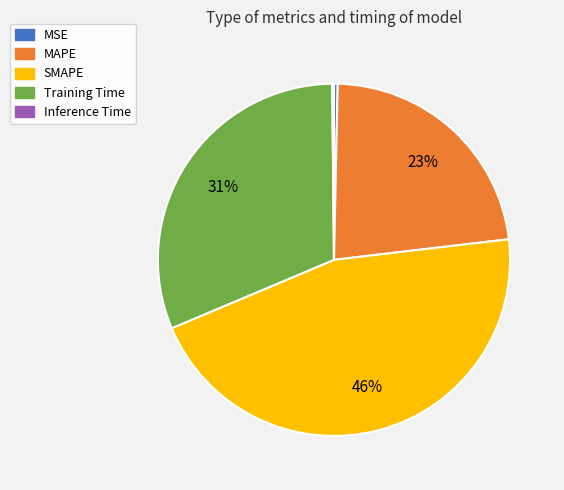

What is the largest slice in the pie chart?

SMAPE